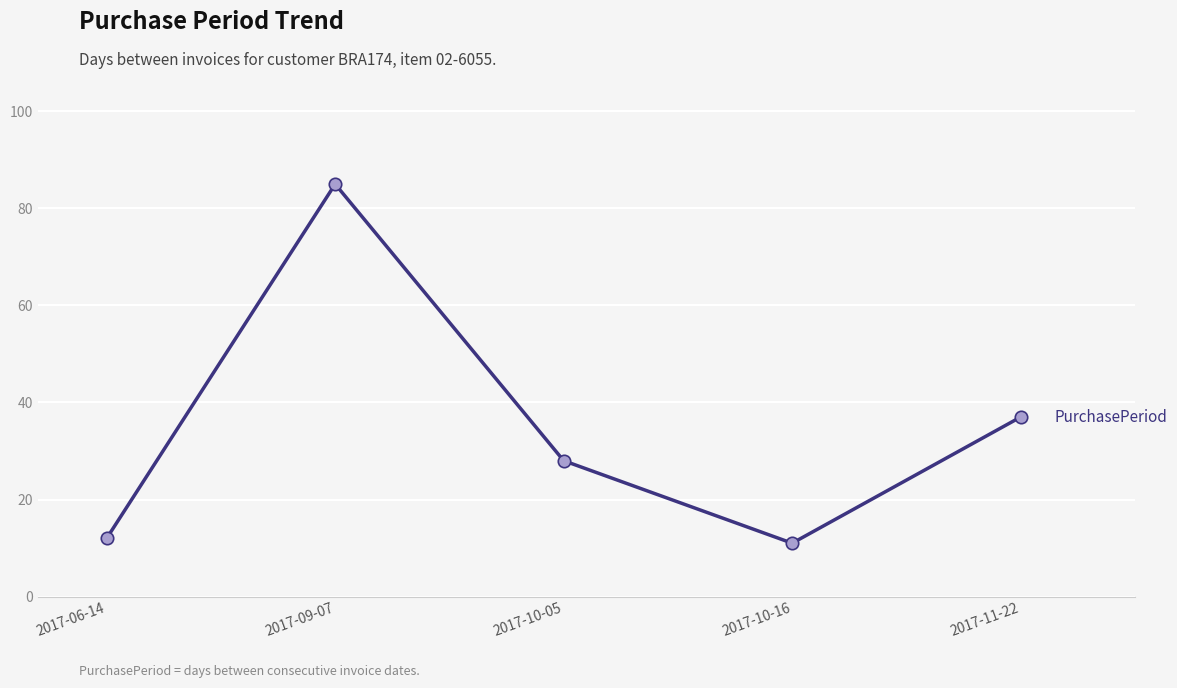

What is the change in value from 2017-06-14 to 2017-10-16?

-1